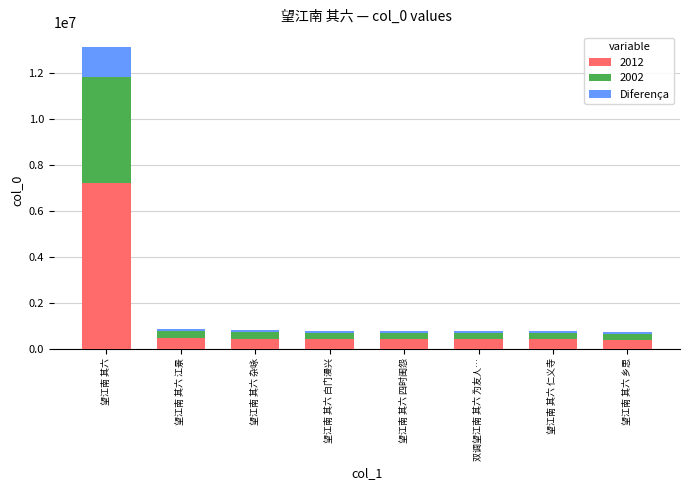

The value of 2012 at 望江南 其六 仁义寺 is 419690. True or false?

True